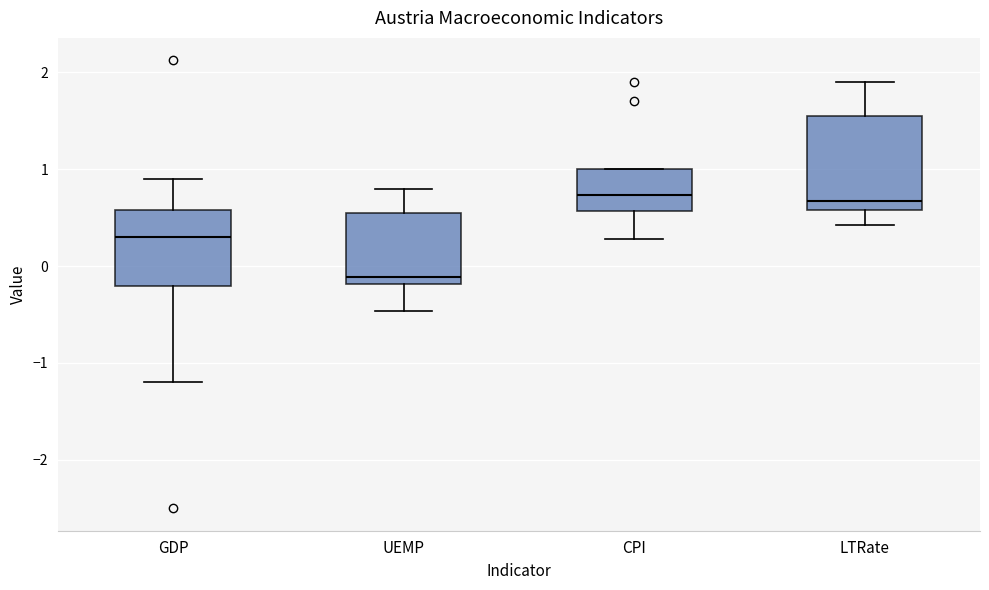

Which box has the lowest median line?

UEMP